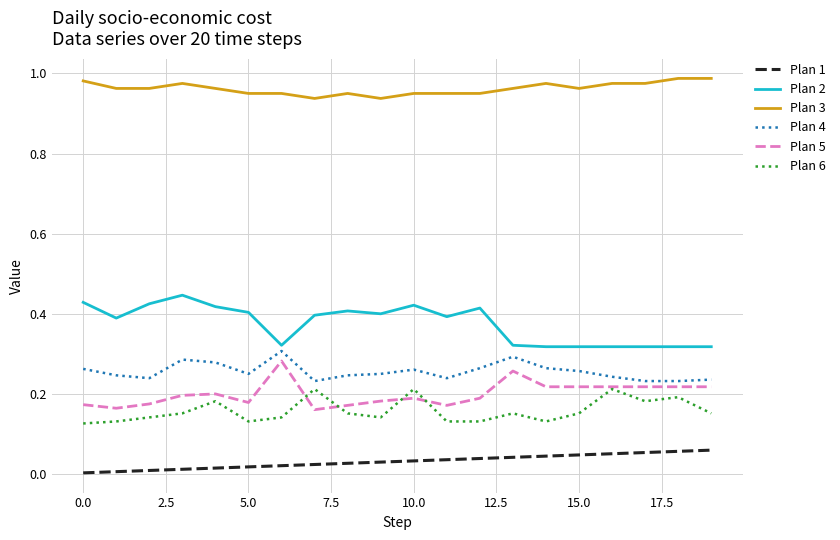

List the series in order of their peak value, highest first.

Plan 3, Plan 2, Plan 4, Plan 5, Plan 6, Plan 1